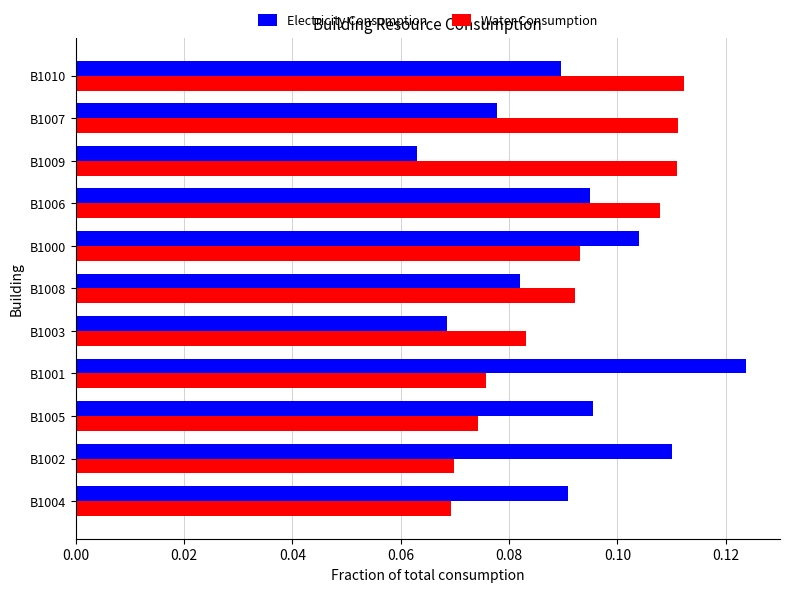

Which label corresponds to the smallest value in the chart?

B1009